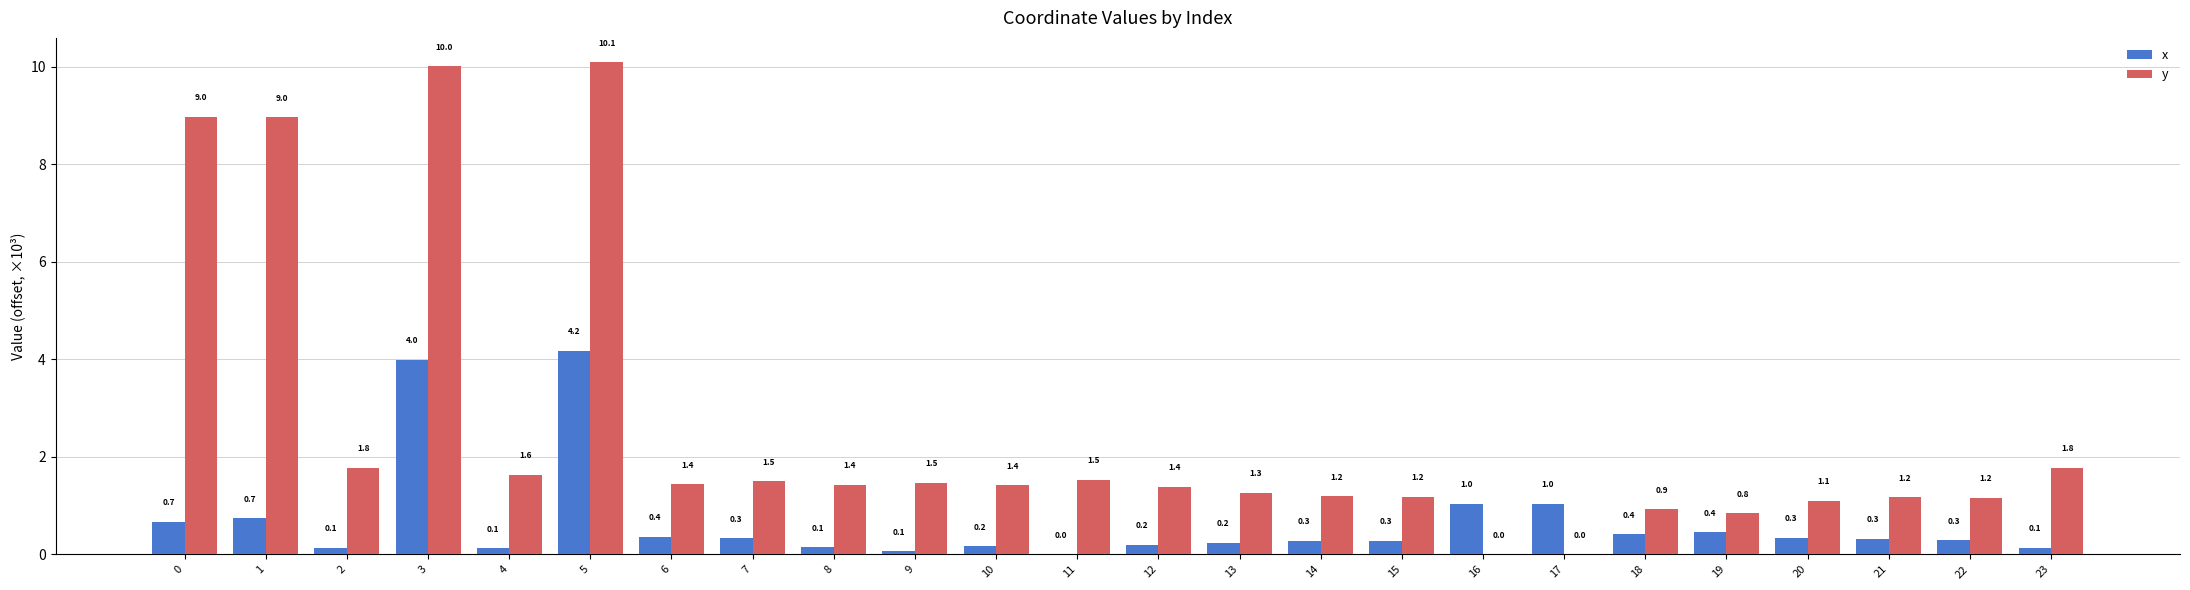

Count the number of data series in this chart.

2